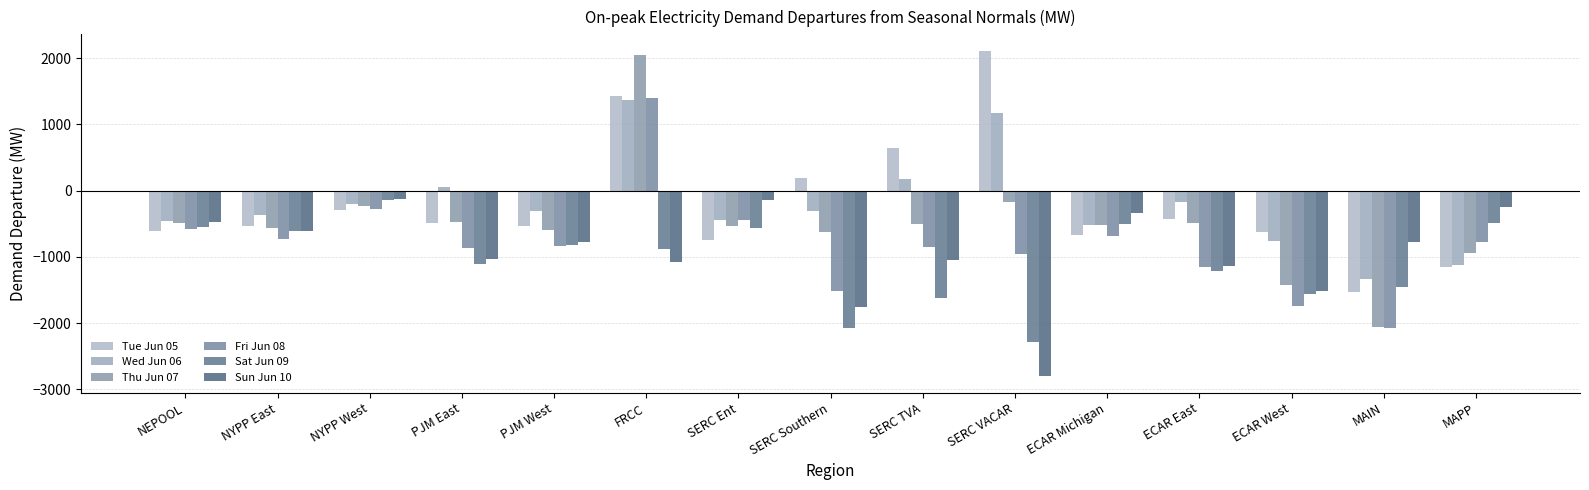

What is the label of the 5th bar from the right?

ECAR Michigan